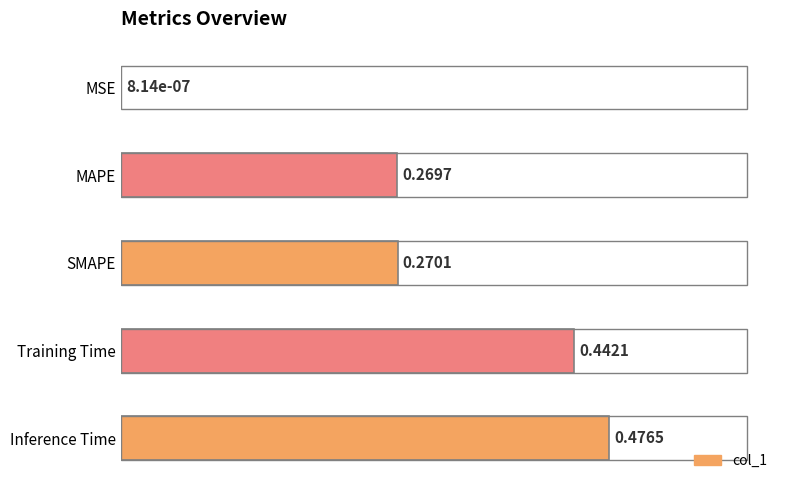

At which label is the value closest to 0?

MSE